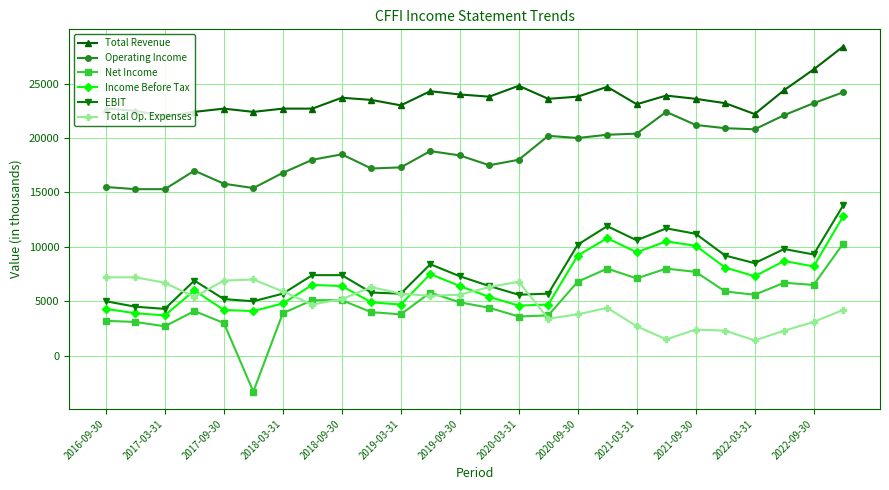

How many data points in Total Revenue are less than 23600?

13